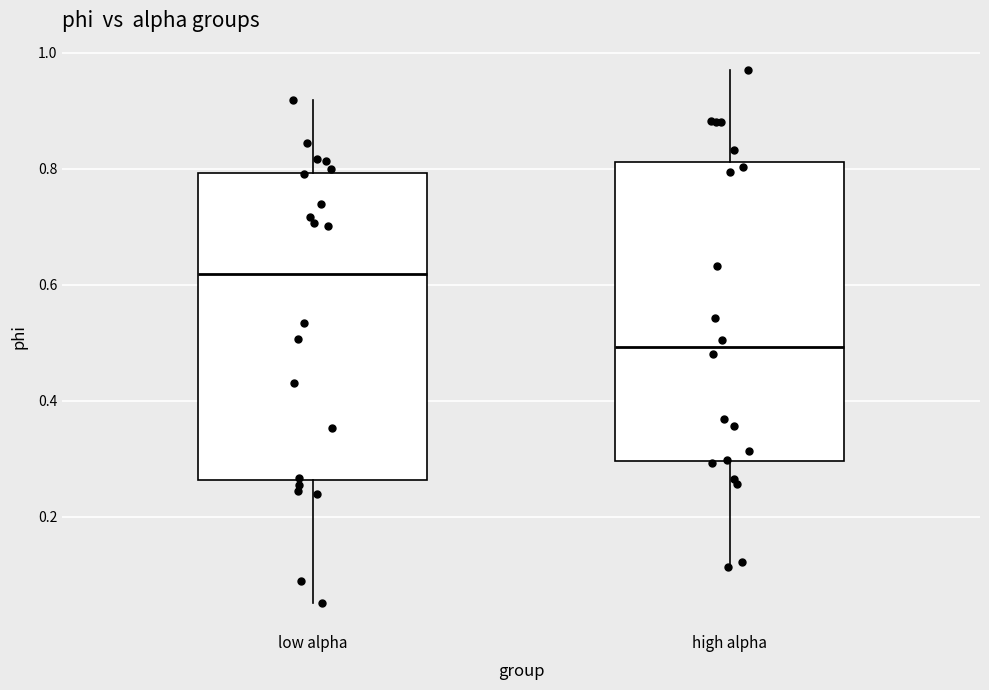

Reading left to right, transcribe this box plot: for each box, give where its median line is, the range the box spans, and where its two whiskers end, as read against the y-axis. The values are not printed on the chart, so give them approximately, as read against the axis.

low alpha: median 0.62, box 0.26 to 0.80, whiskers 0.06 to 0.92
high alpha: median 0.50, box 0.30 to 0.82, whiskers 0.12 to 0.96